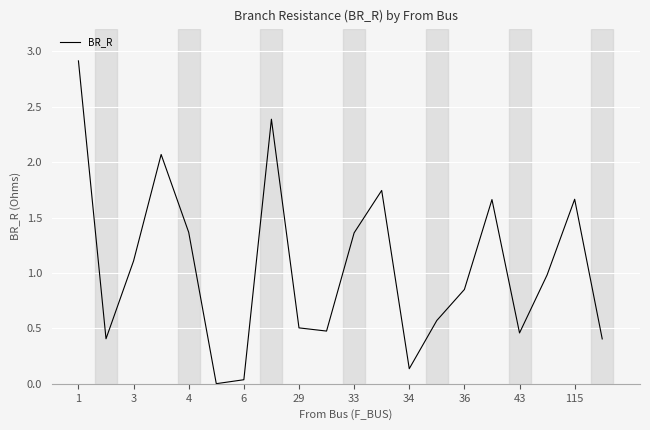

What is the greatest value displayed?

2.9